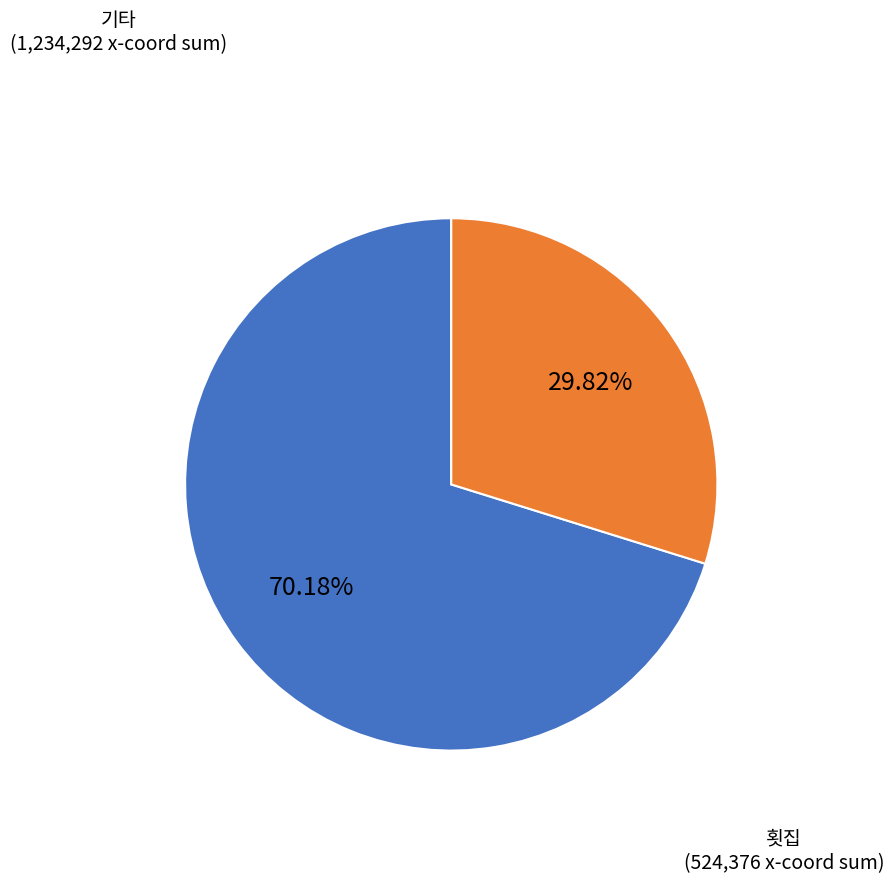

Do 횟집 and 기타 together represent more than half of the pie?

Yes